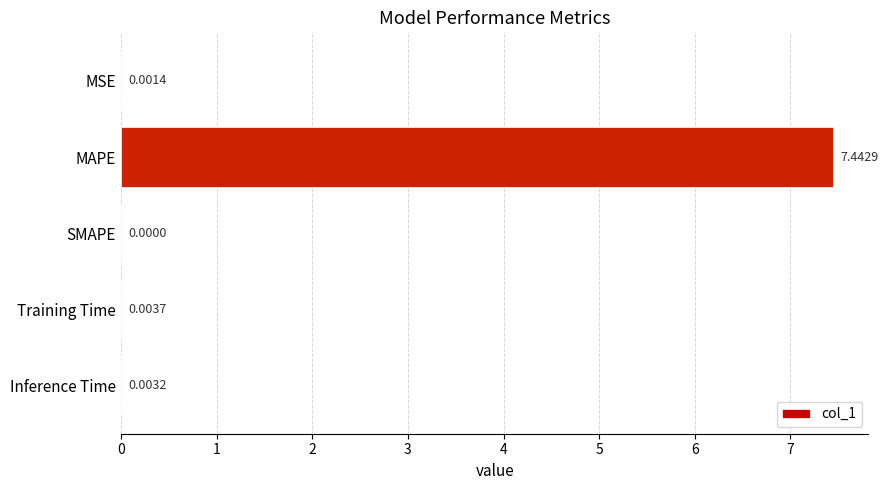

How many distinct data groups are displayed?

1